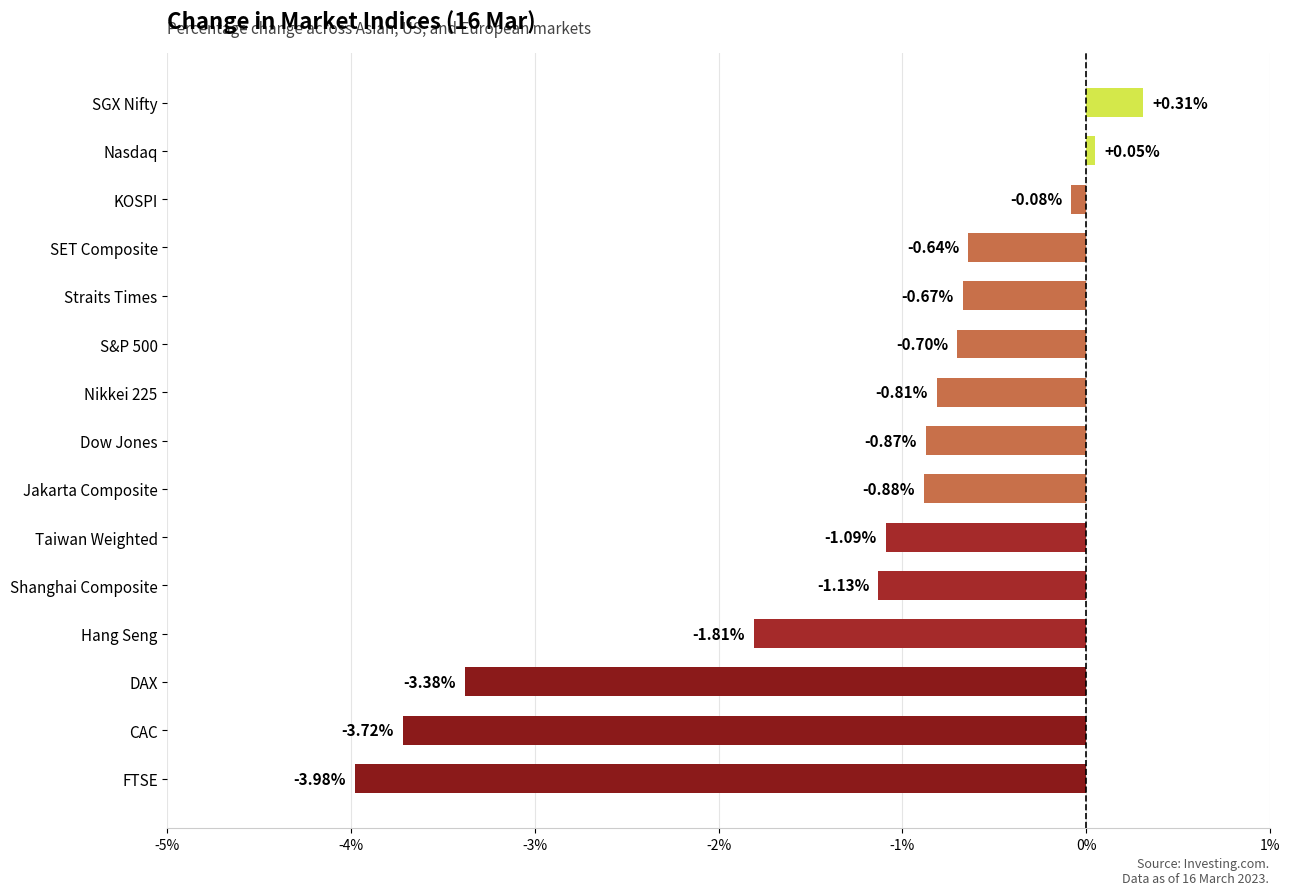

What is the difference between the second highest and minimum values?

4.0